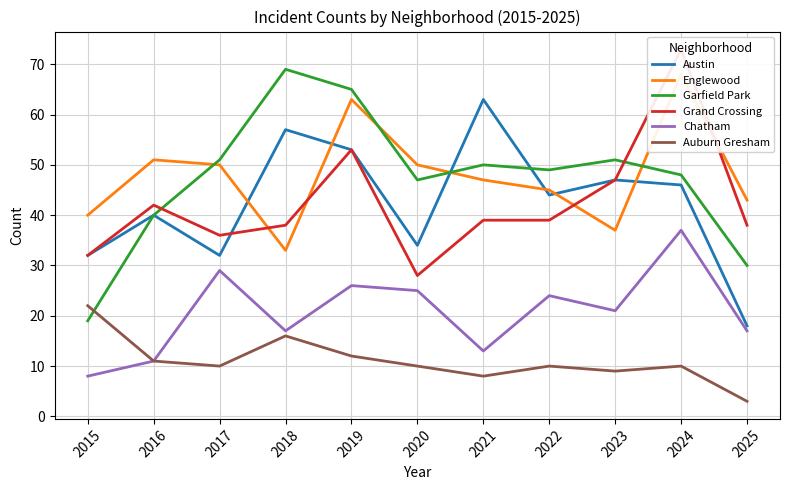

True or false: Chatham and Austin intersect in this chart.

False